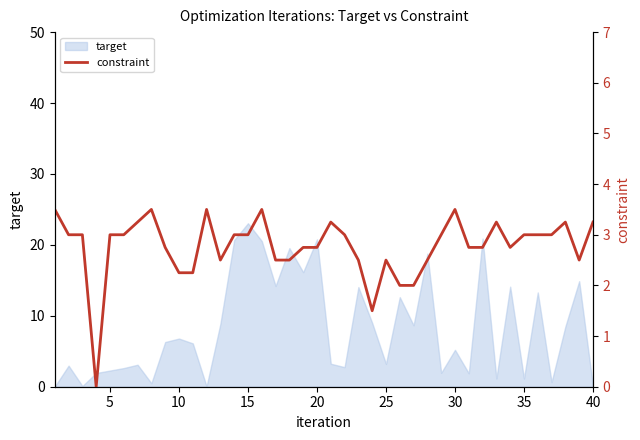

How many values exceed 3?

10